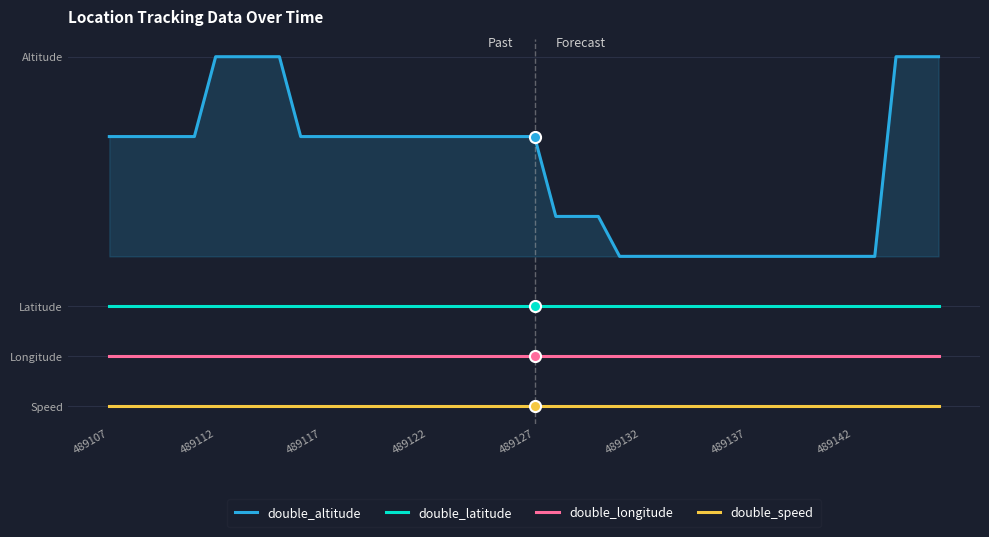

What is the total value across all series at 489127?

6.6